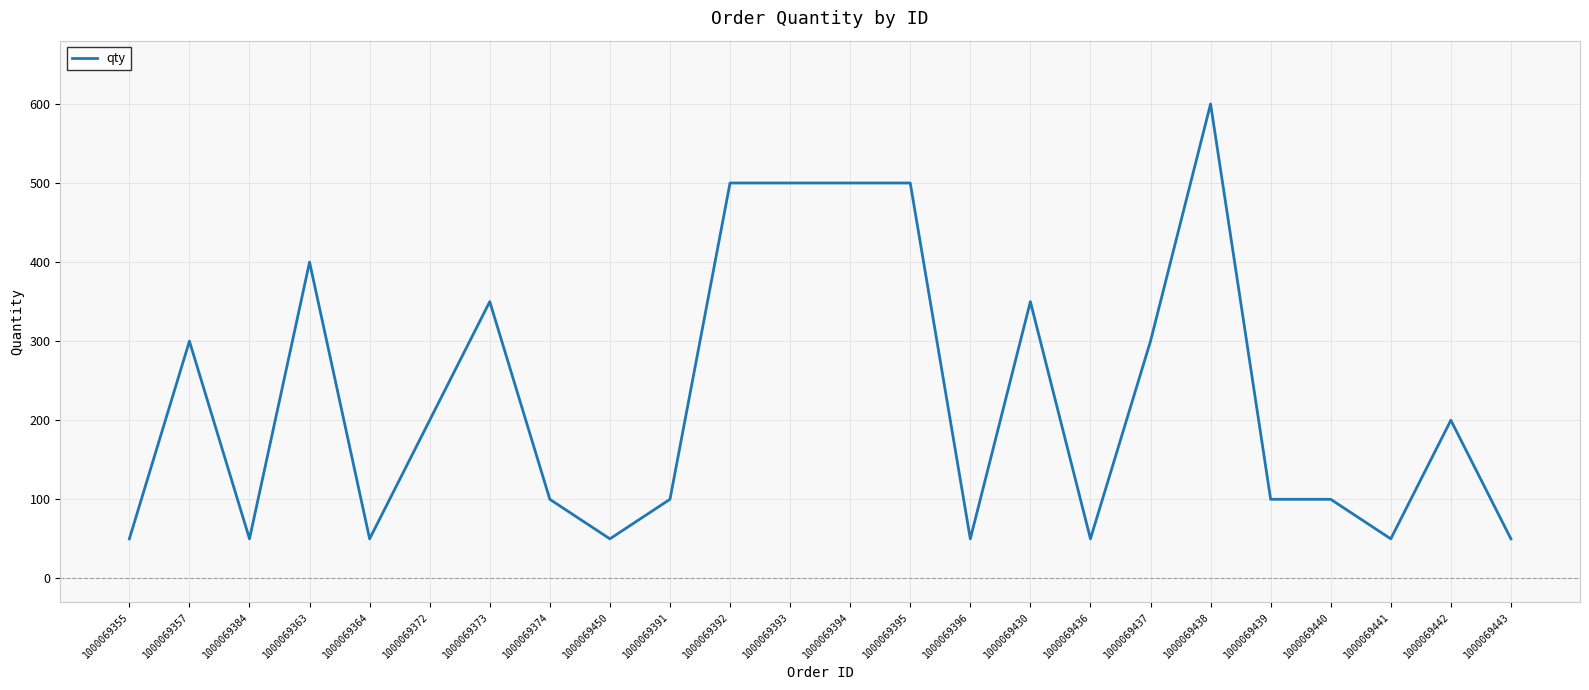

What is the average value?

229